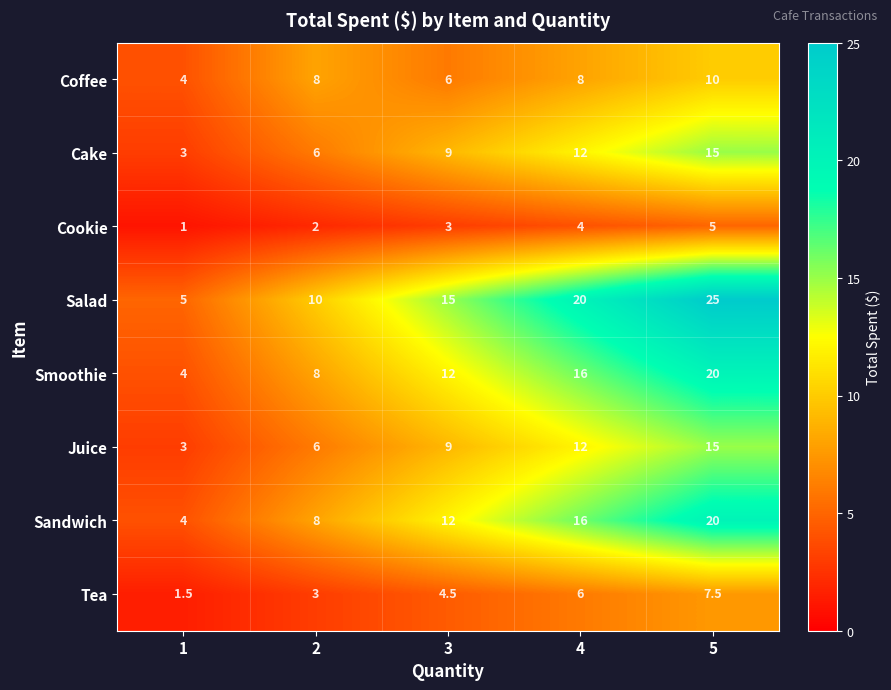

List the labels in order of Salad value, largest first.

5, 4, 3, 2, 1